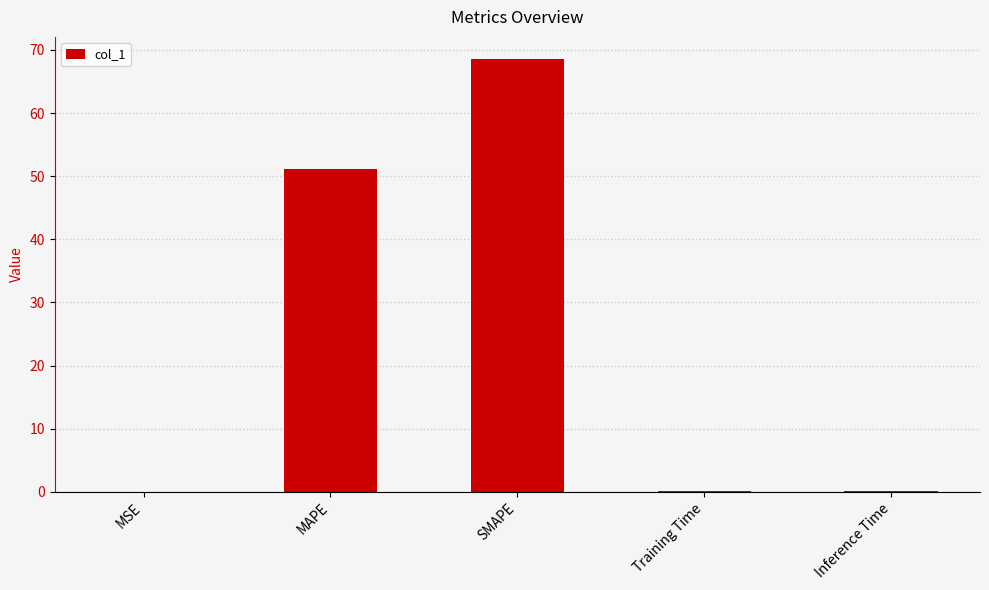

Which has a higher value, SMAPE or MAPE?

SMAPE